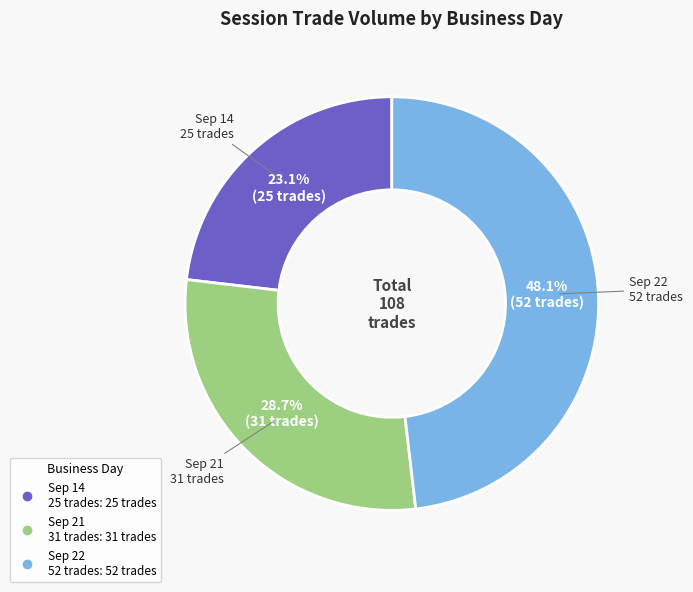

Is there a majority slice in this chart?

No